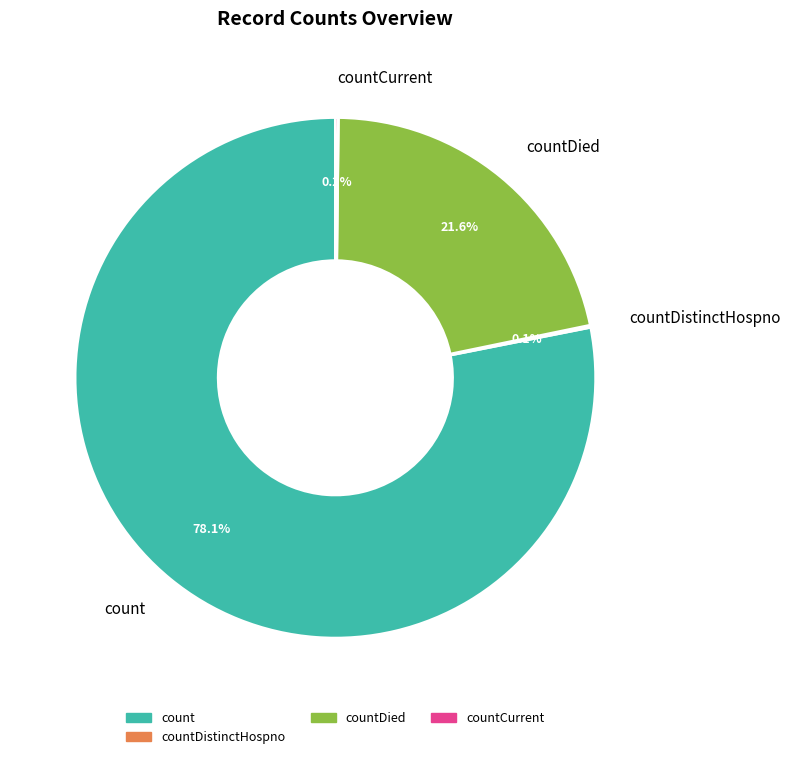

What portion of the pie excludes countDied?

78.4%